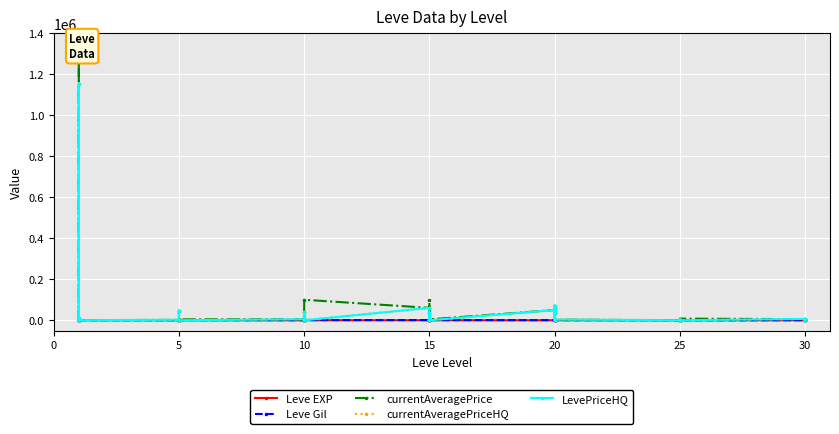

Which series has the largest total across all categories?

currentAveragePrice